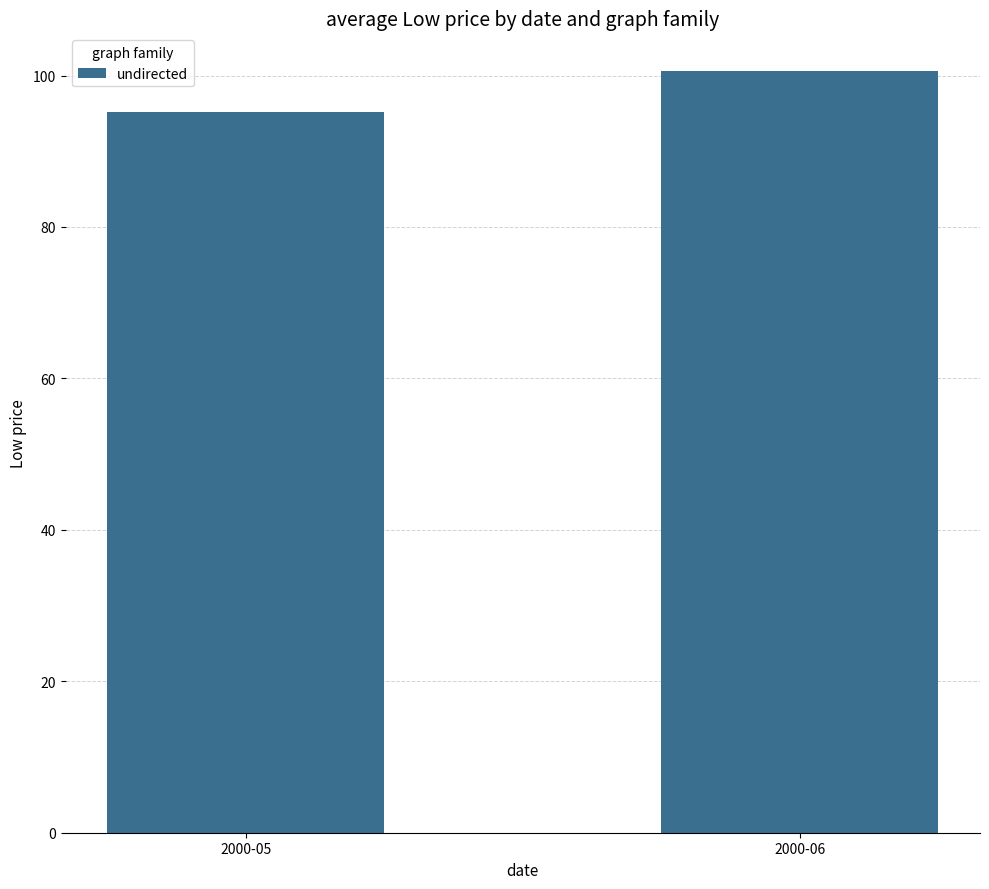

What is the value of the 1st bar from the left?

95.2